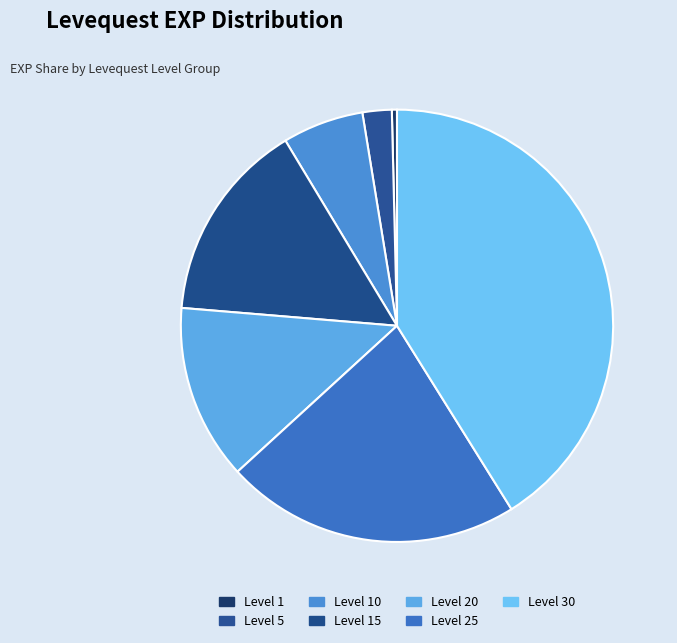

True or false: Level 1 accounts for 1% of the total.

False